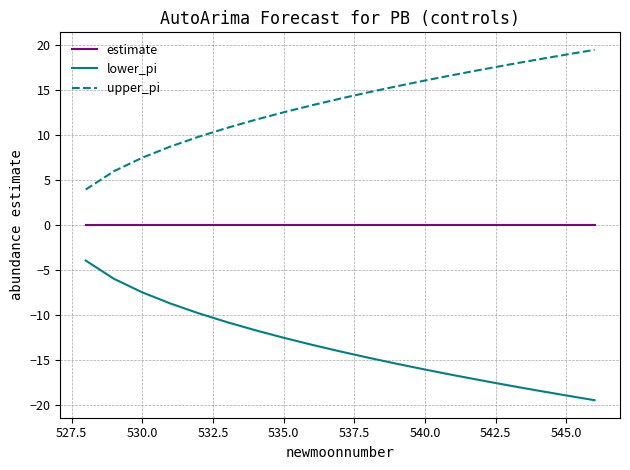

True or false: upper_pi and estimate cross at least once.

False